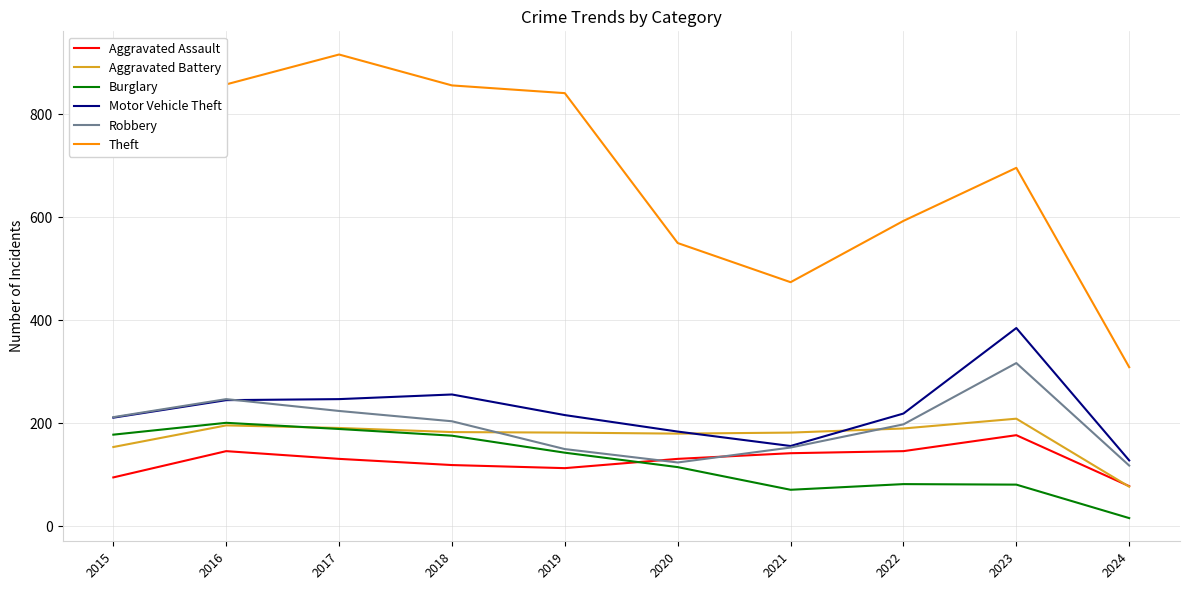

What is the approximate value of Burglary at 2022?

82